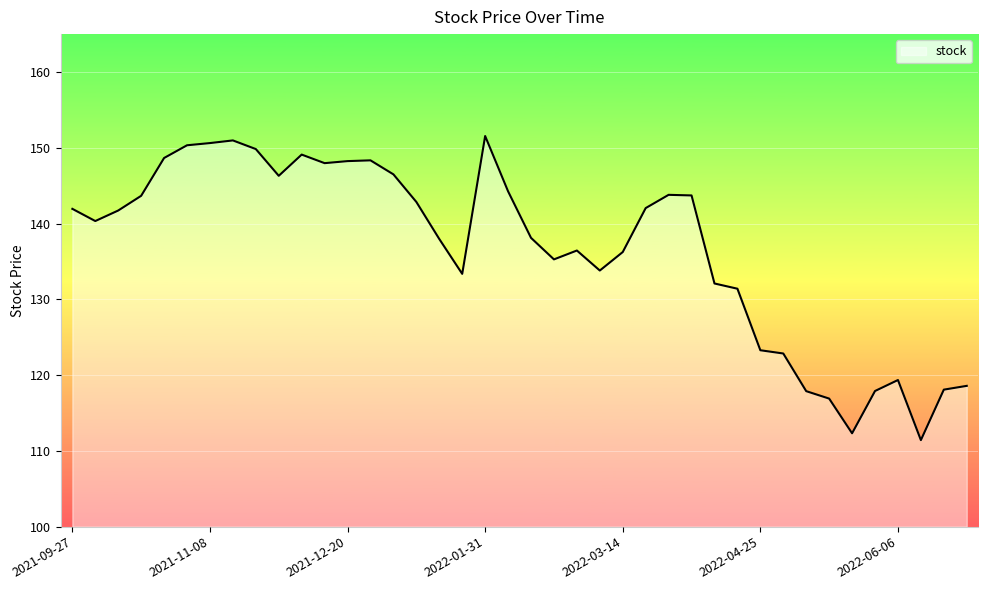

What is the difference between the maximum and minimum values?

40.1